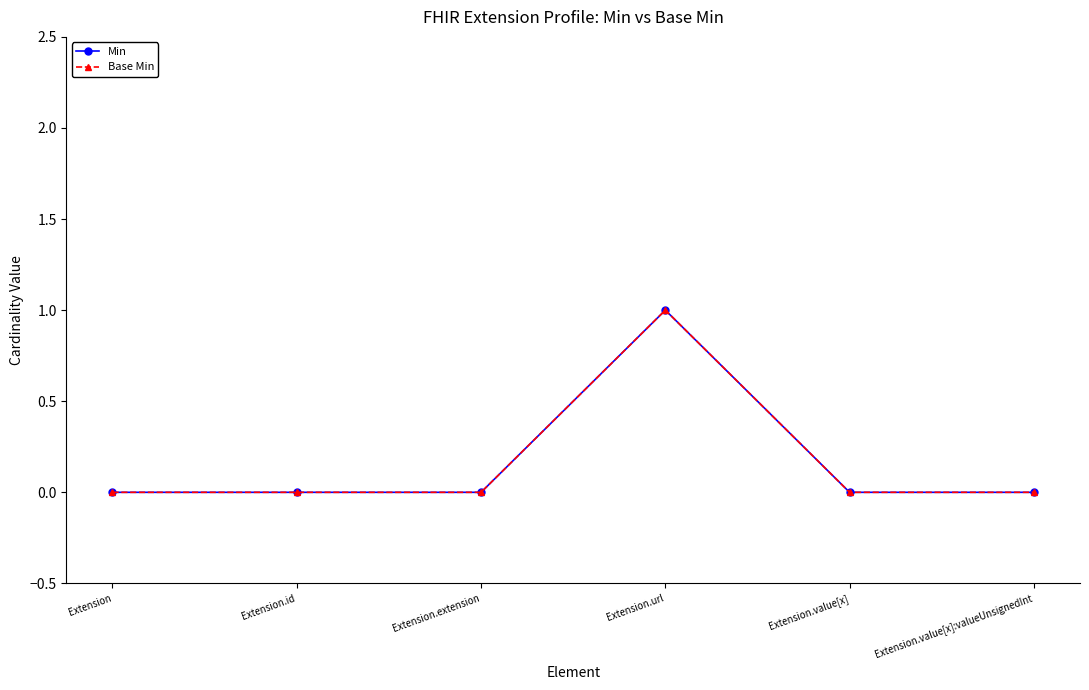

Reading left to right, transcribe all the data shown in this chart.

Min: 0	0	0	1	0	0
Base Min: 0	0	0	1	0	0